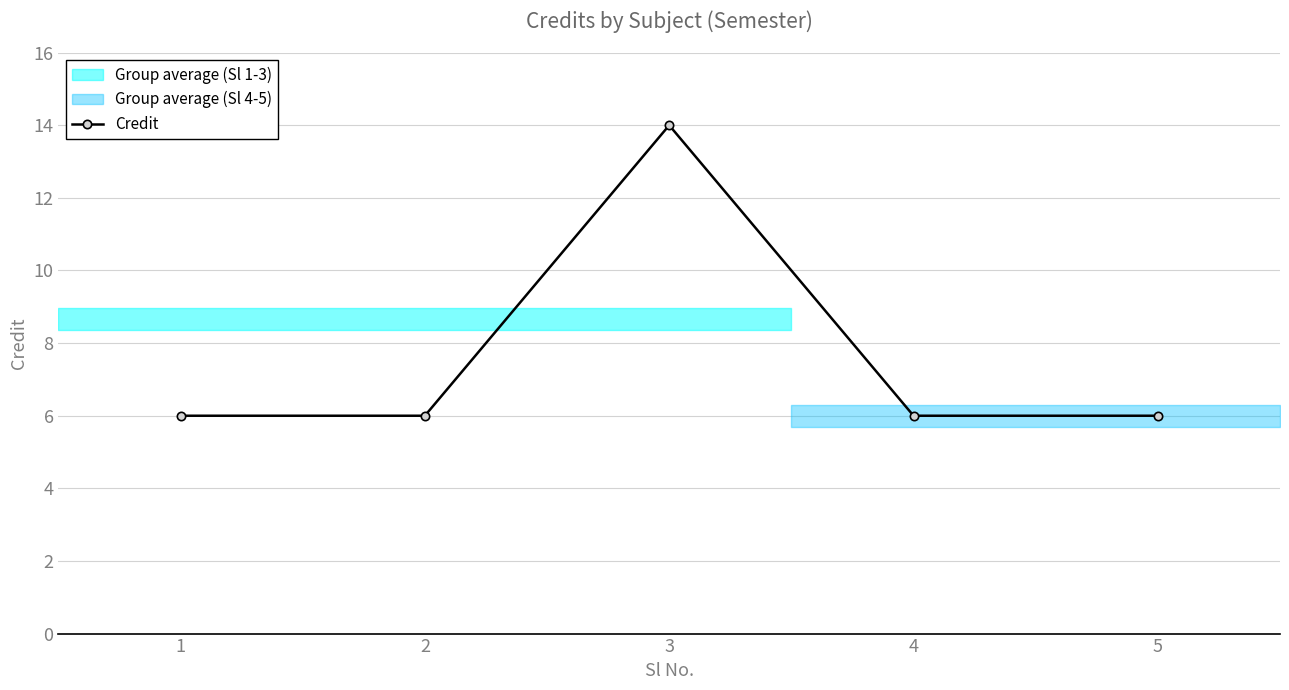

List the labels in order of value, largest first.

3, 1, 2, 4, 5